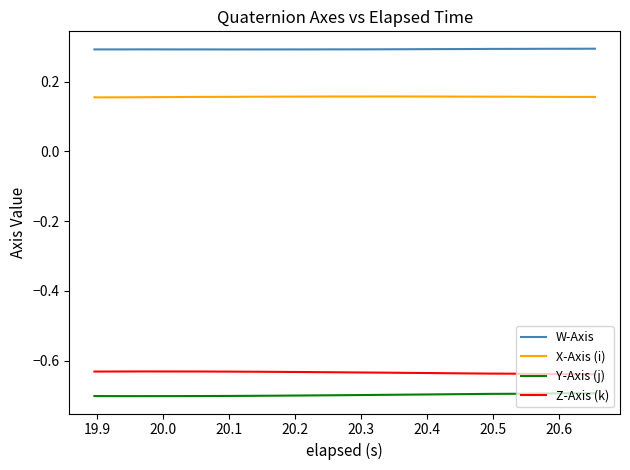

Which series has the largest total across all categories?

W-Axis